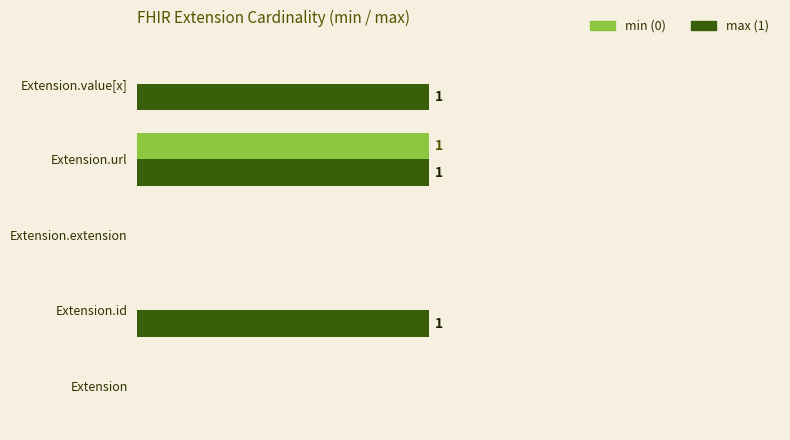

What is the sum of all max (1) values?

3